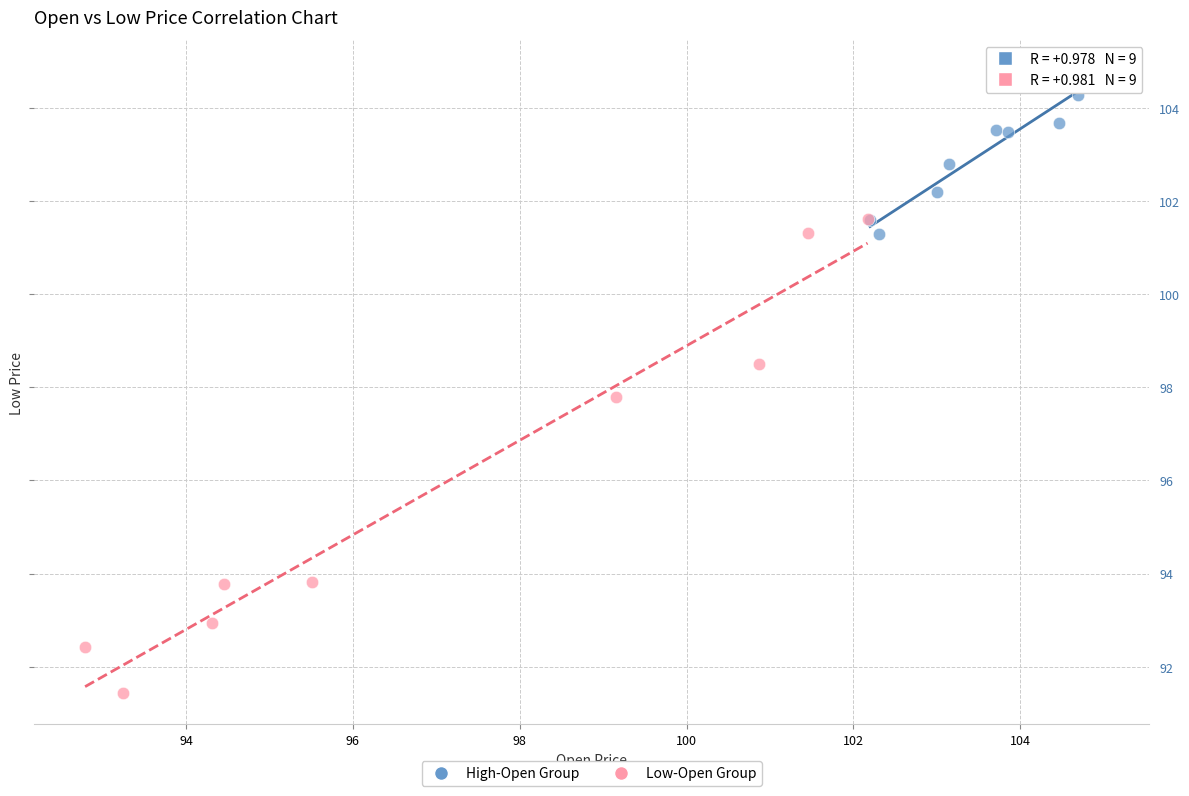

Which series has the widest spread of Y values?

Low-Open Group